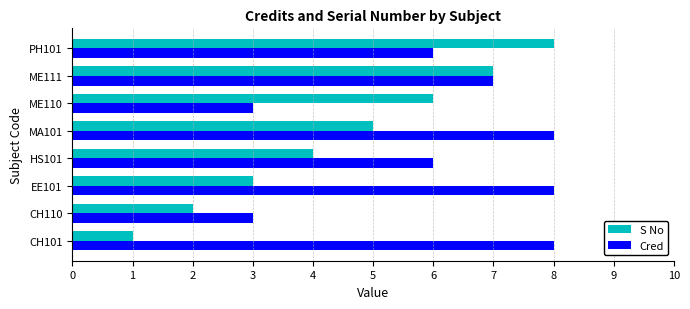

What is the sum of all Cred values?

49